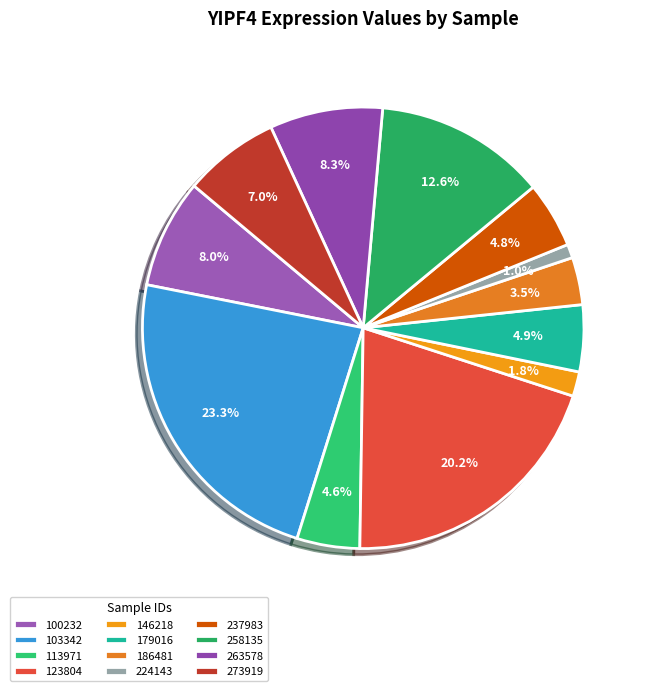

To the nearest percent, what is the average slice percentage?

8%